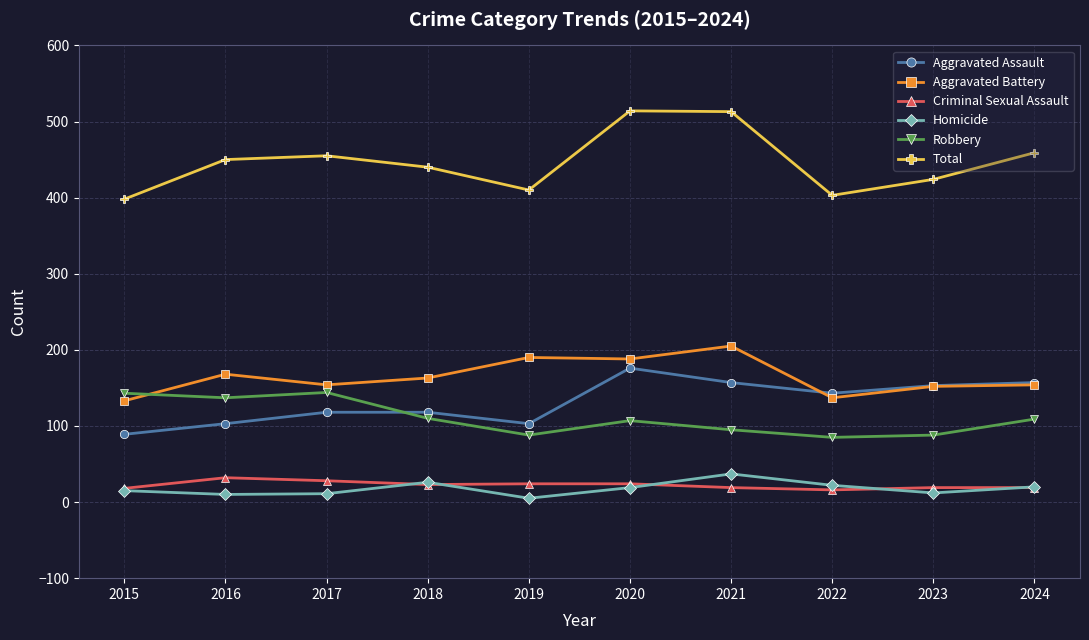

At which label does Aggravated Assault first exceed 143?

2020